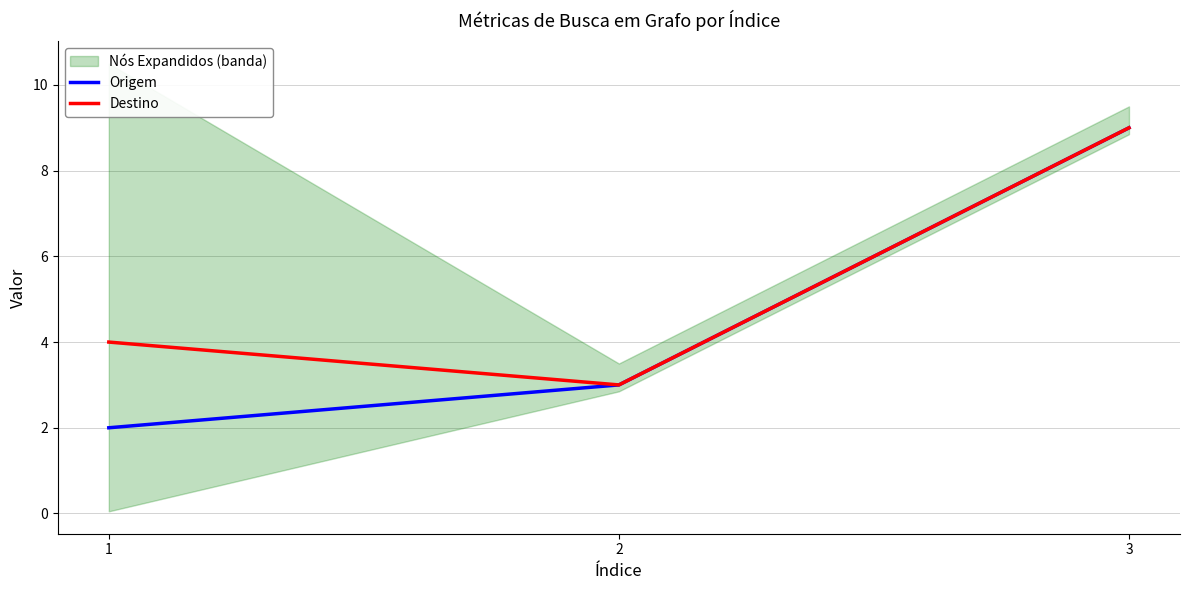

What is the minimum value shown in the chart?

2